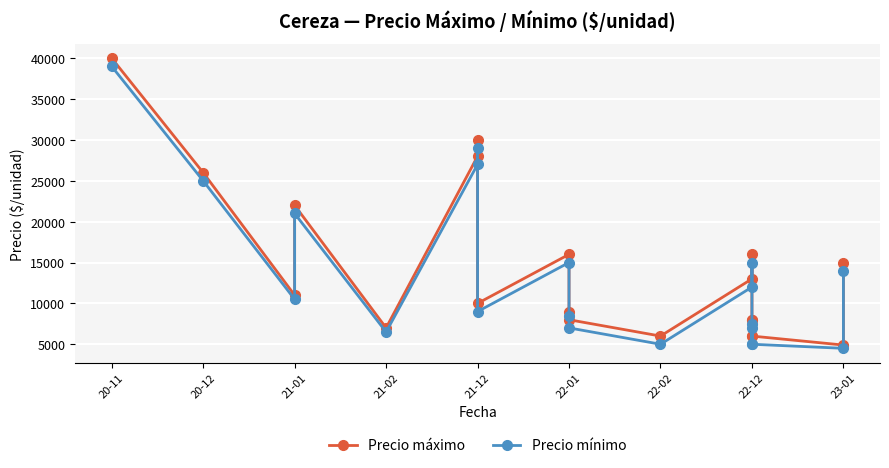

List the series in order of their peak value, highest first.

Precio máximo, Precio mínimo